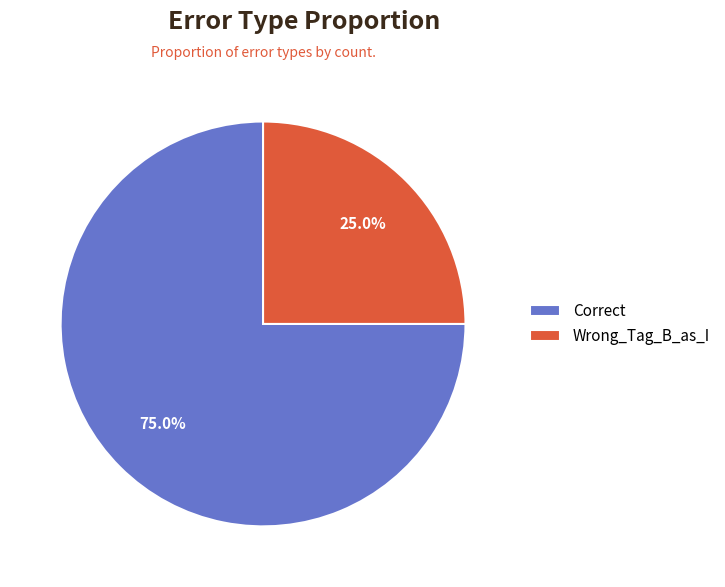

Approximately how many times larger is the value at Correct compared to Wrong_Tag_B_as_I?

3.0